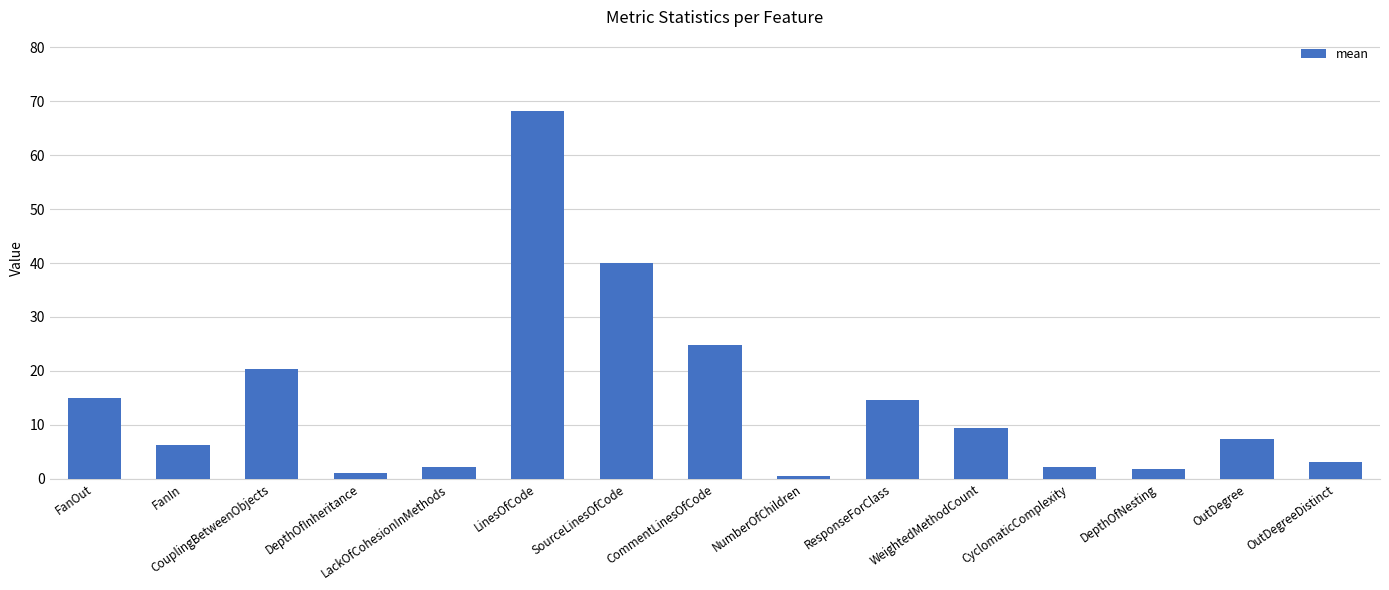

The chart shows a value of 20.3 at CouplingBetweenObjects. True or false?

True